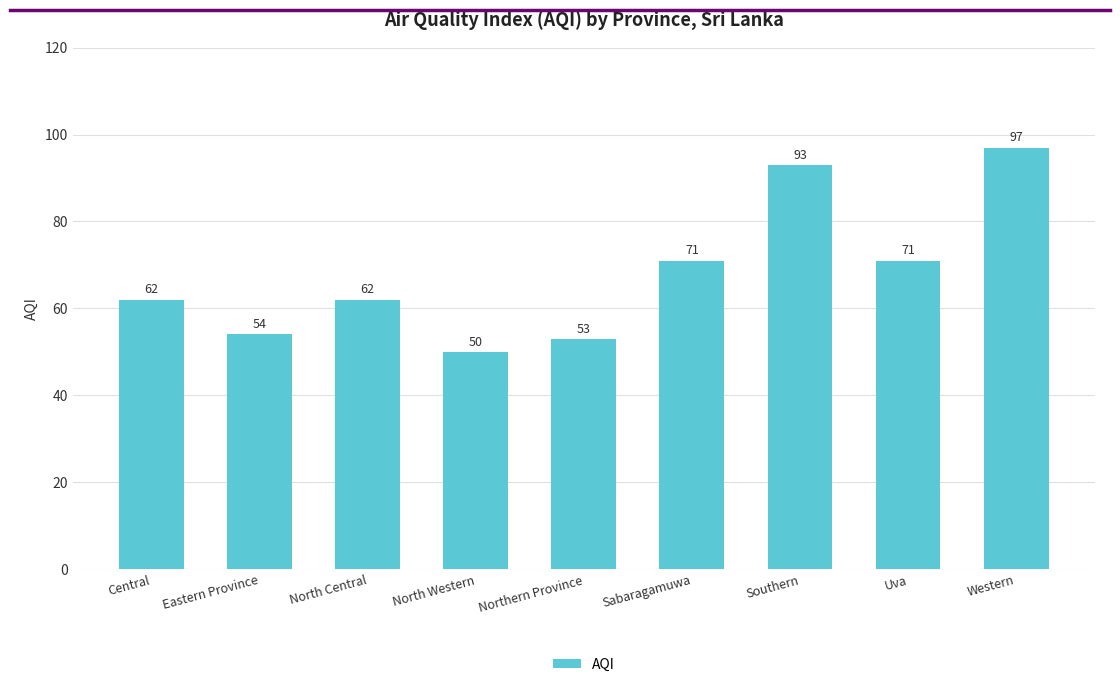

Is it true that the value at Eastern Province is 54?

True